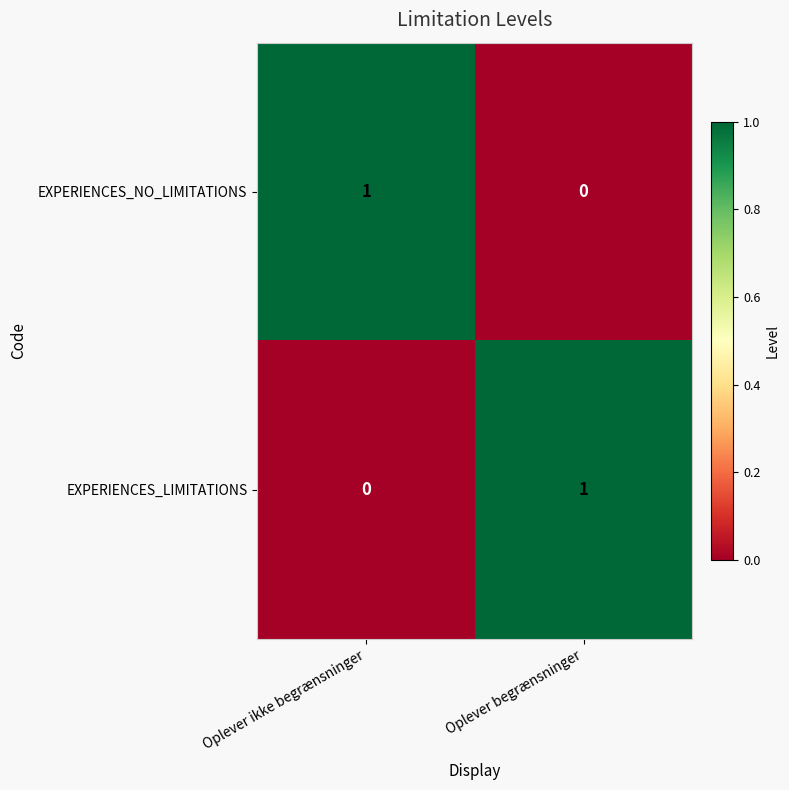

Is the value of EXPERIENCES_NO_LIMITATIONS at Oplever begrænsninger greater than the value of EXPERIENCES_LIMITATIONS at Oplever begrænsninger?

No